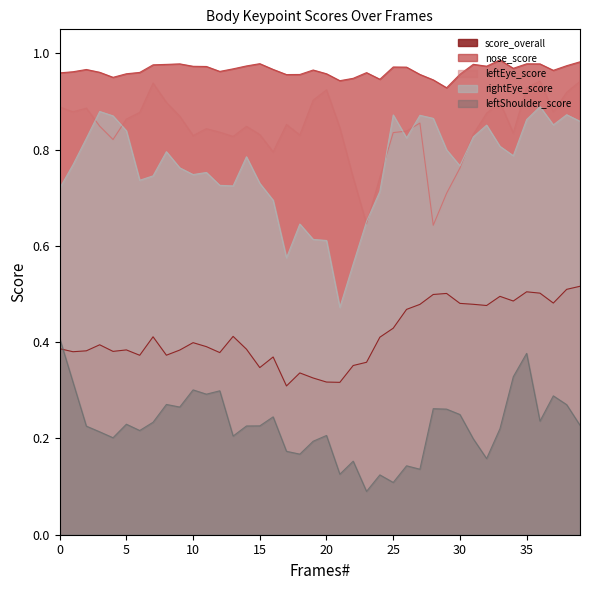

The value of leftEye_score at 0 is 0.3. True or false?

False